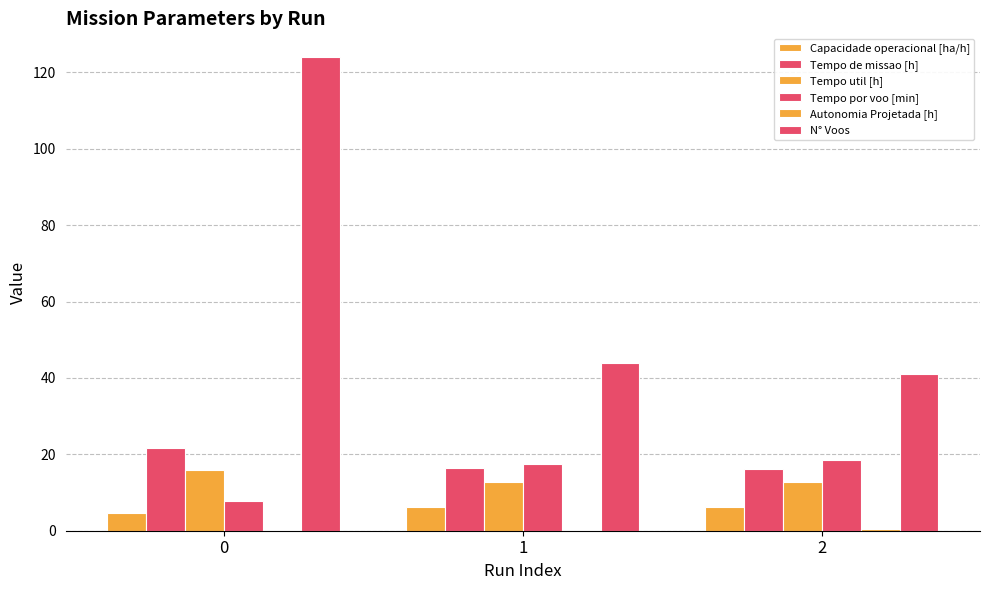

Read the Capacidade operacional [ha/h] value at 2.

6.2